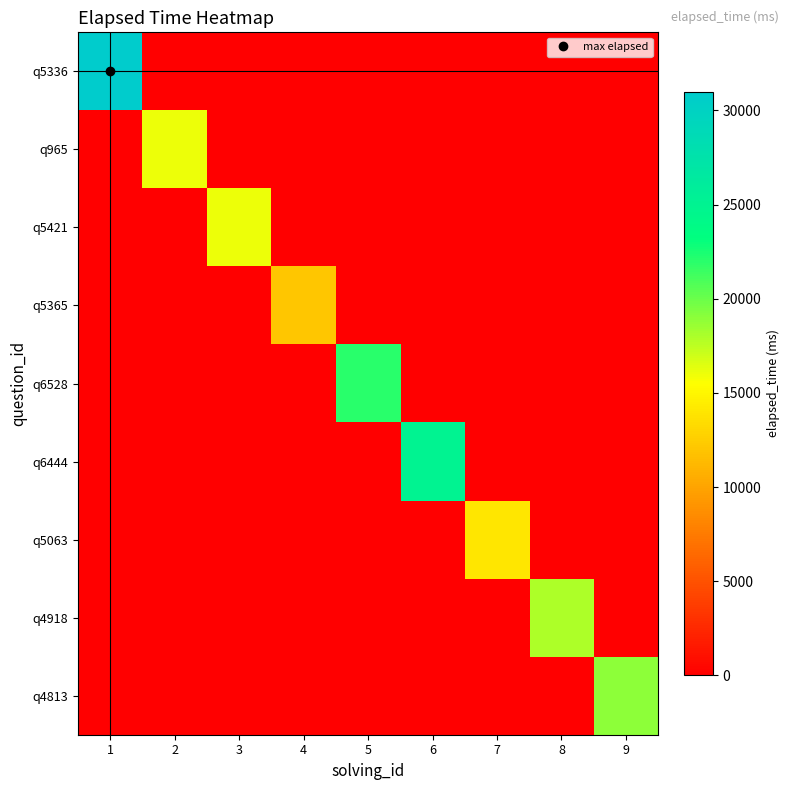

What is the total value across all series at 1?

31000